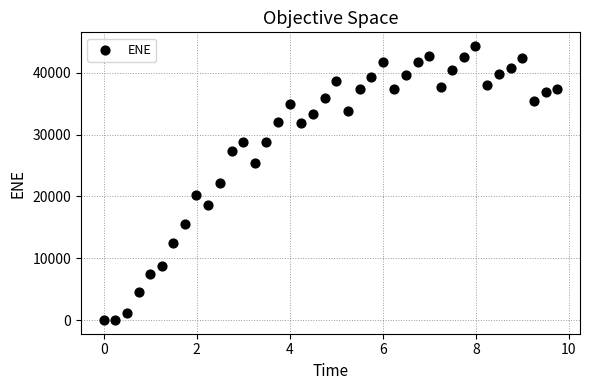

What is the range of Y values (max minus min)?

44324.0